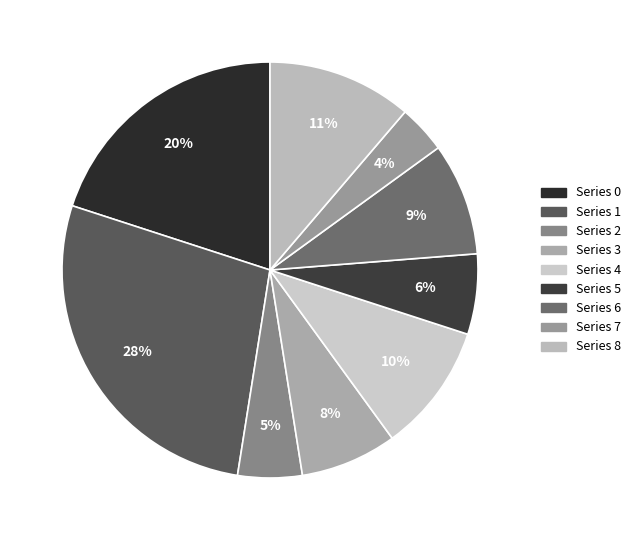

Which category has the smallest portion of the pie?

Series 7